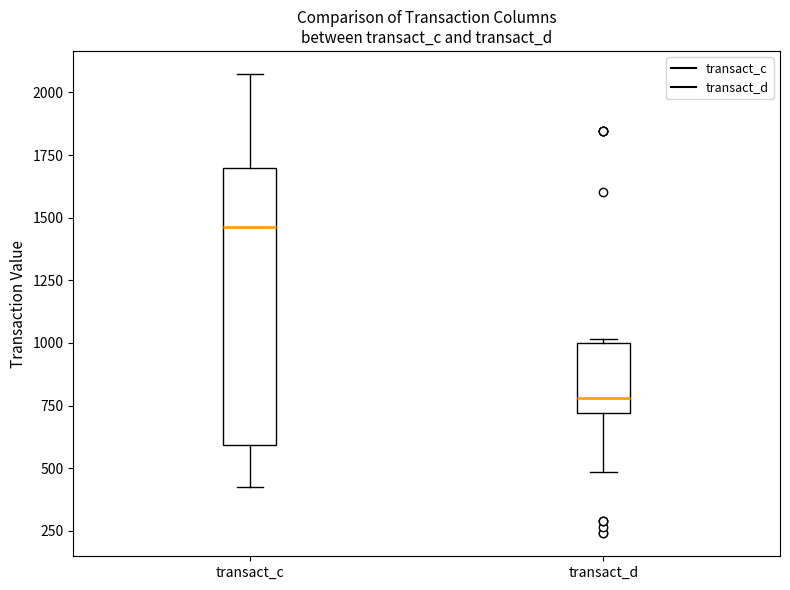

Reading left to right, read every box against the y-axis: the position of its median line, the range the box covers, and the ends of its whiskers. The values are not printed on the chart, so give them approximately, as read against the axis.

transact_c: median 1450, box 600 to 1700, whiskers 400 to 2050
transact_d: median 800, box 700 to 1000, whiskers 500 to 1000